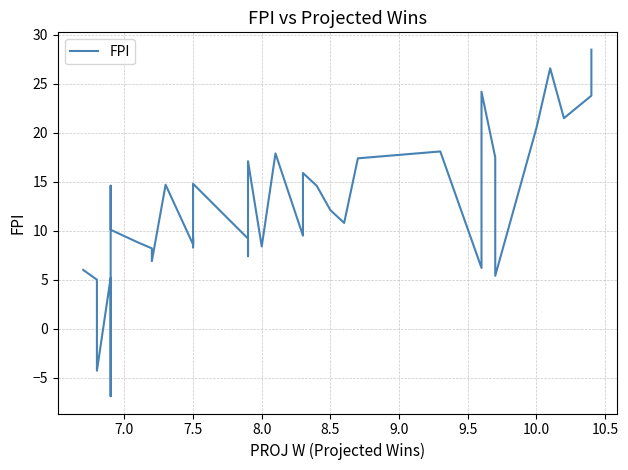

What is the average value?

12.2